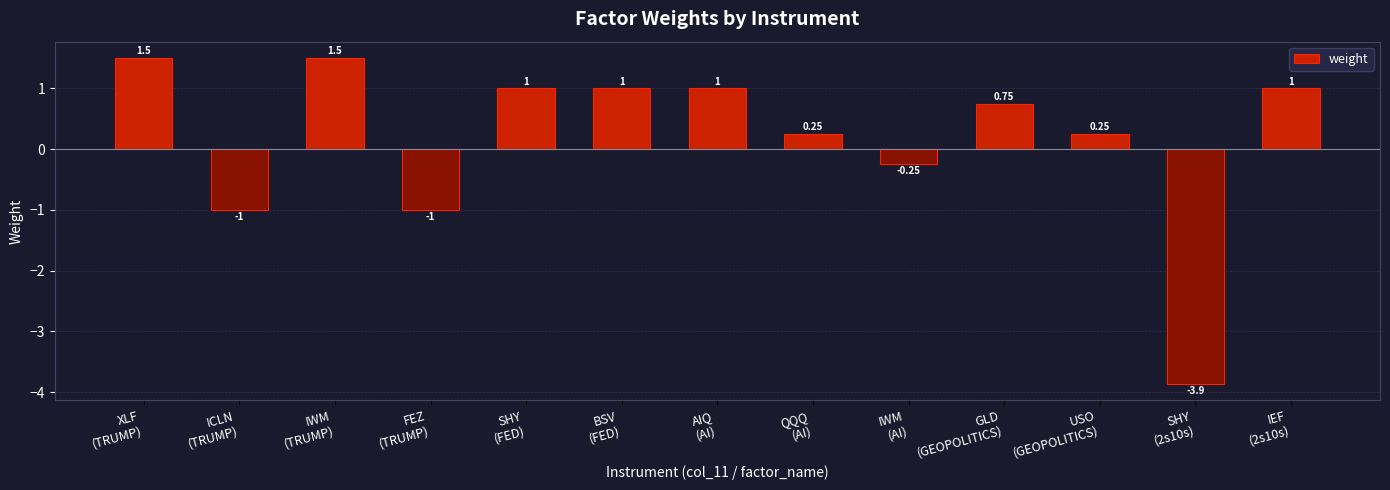

How many data points are above 0?

9